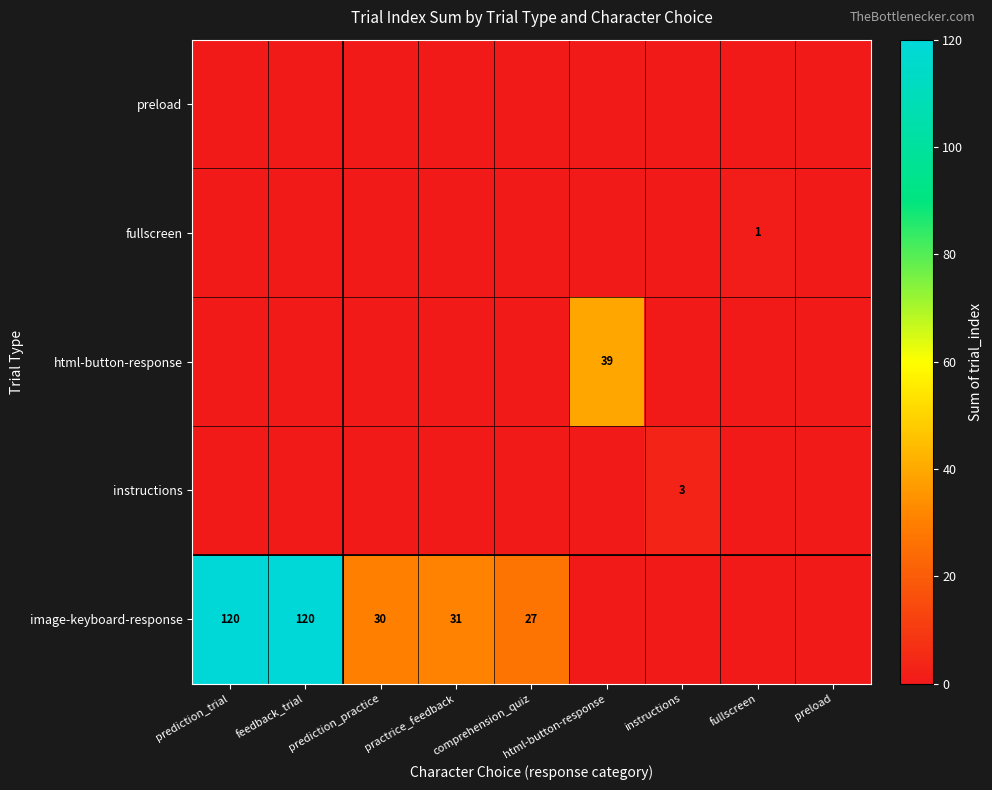

The html-button-response series shows 59 at html-button-response. True or false?

False